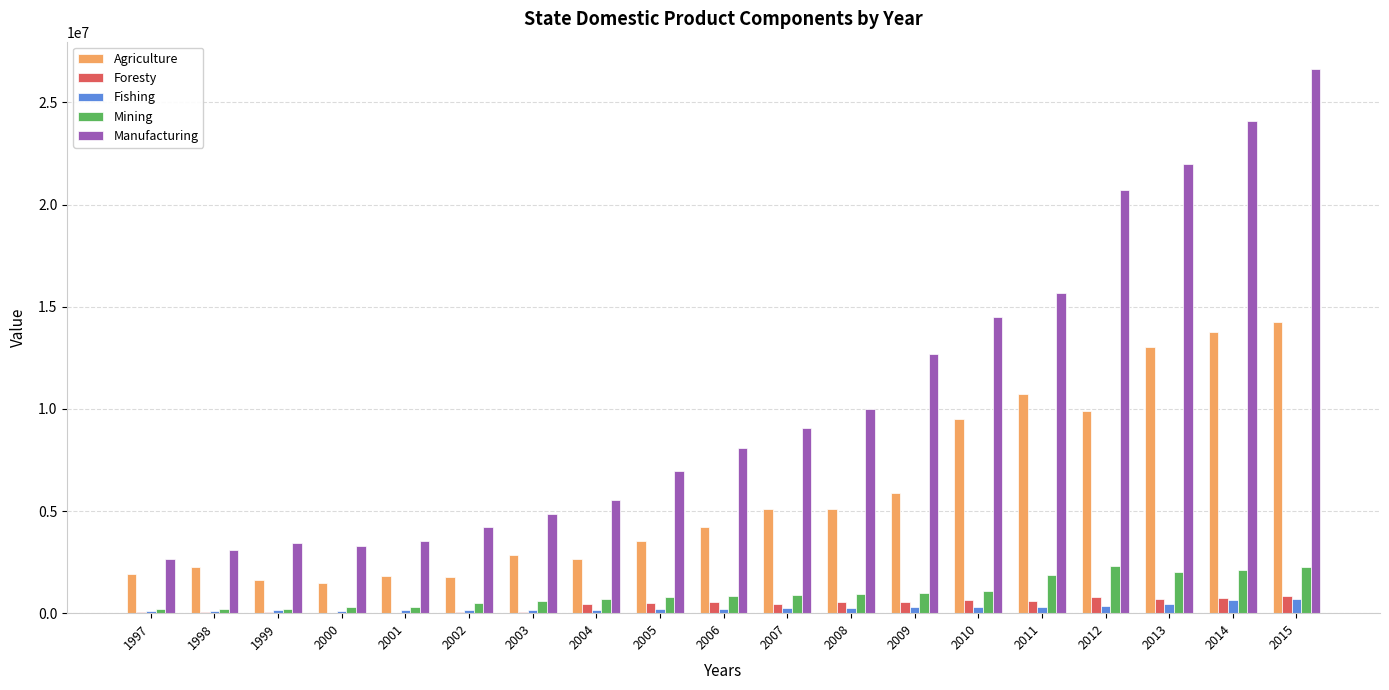

What is the highest value of the Agriculture series?

14233763